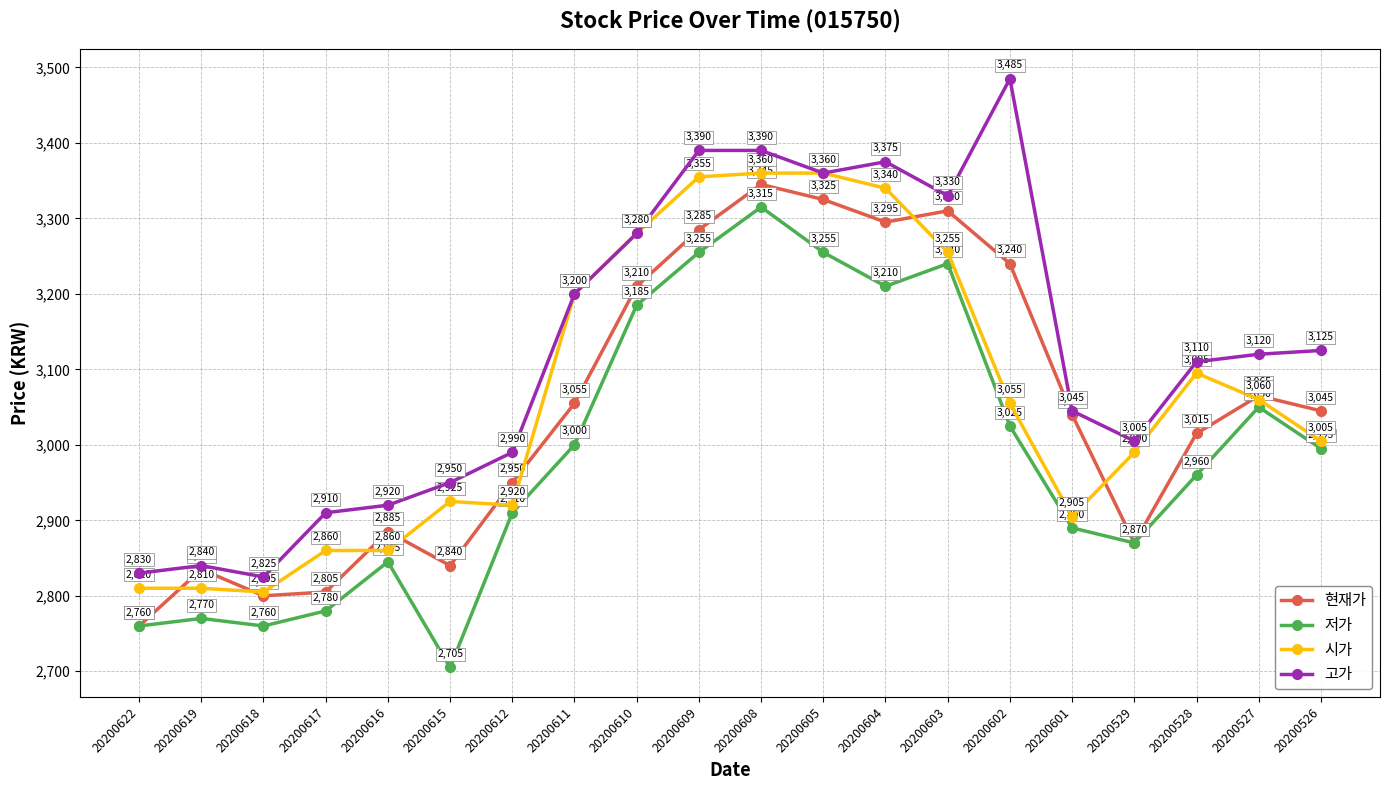

At which category is the sum across all series the highest?

20200608